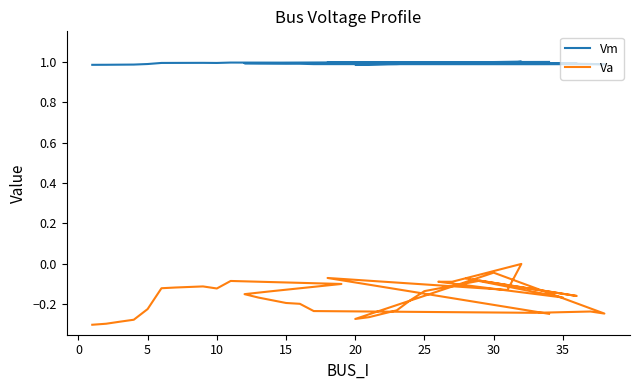

List the series in order of their peak value, lowest first.

Va, Vm